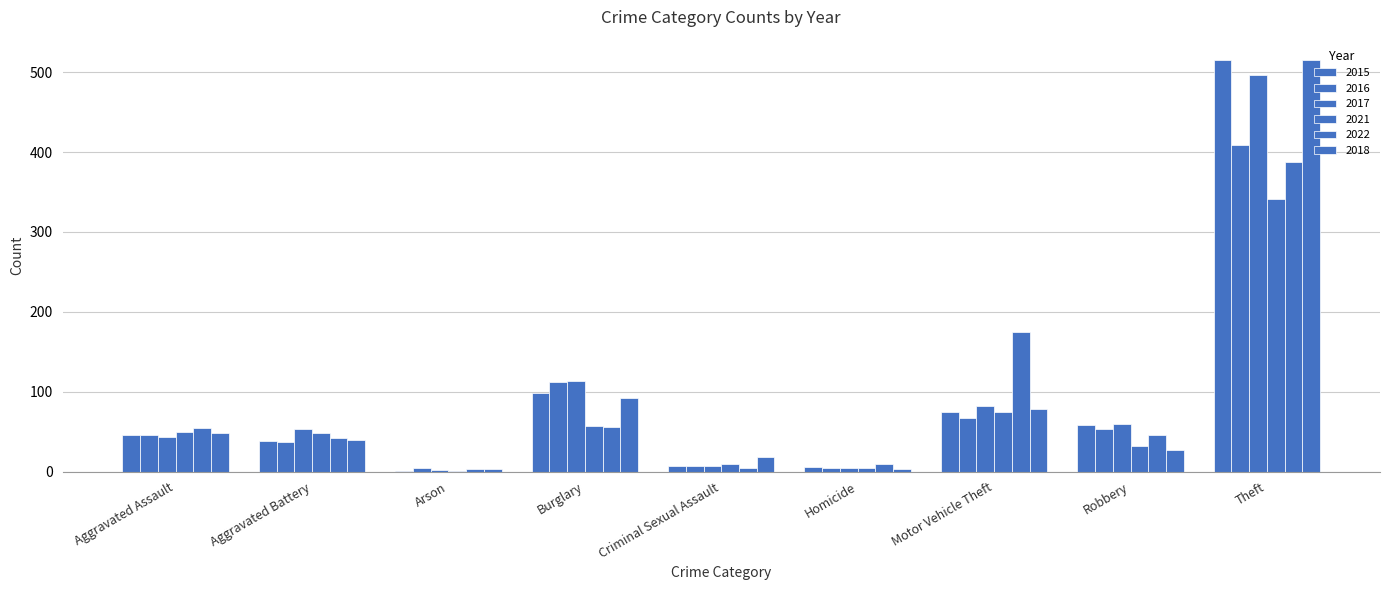

Are the bars horizontal?

No